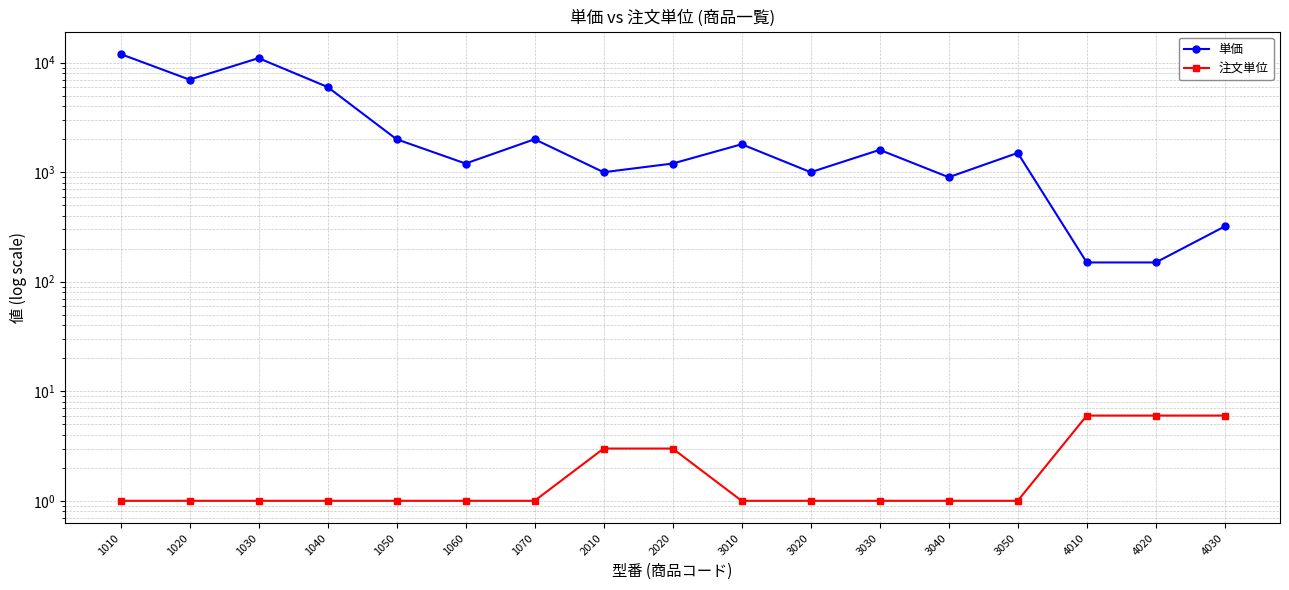

What are all the series names shown in the legend?

単価, 注文単位